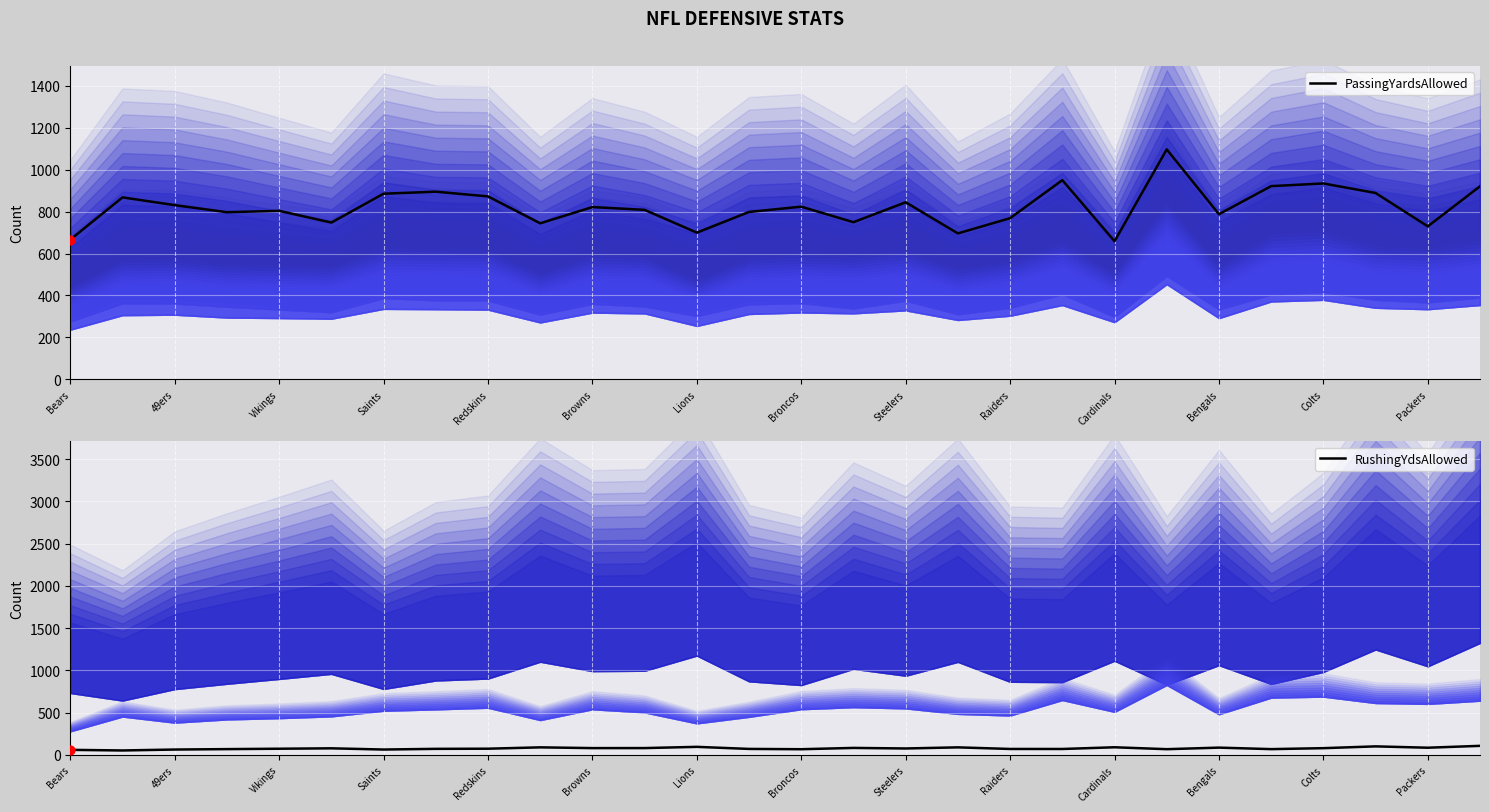

Which series reaches the maximum Y coordinate?

PassingYardsAllowed